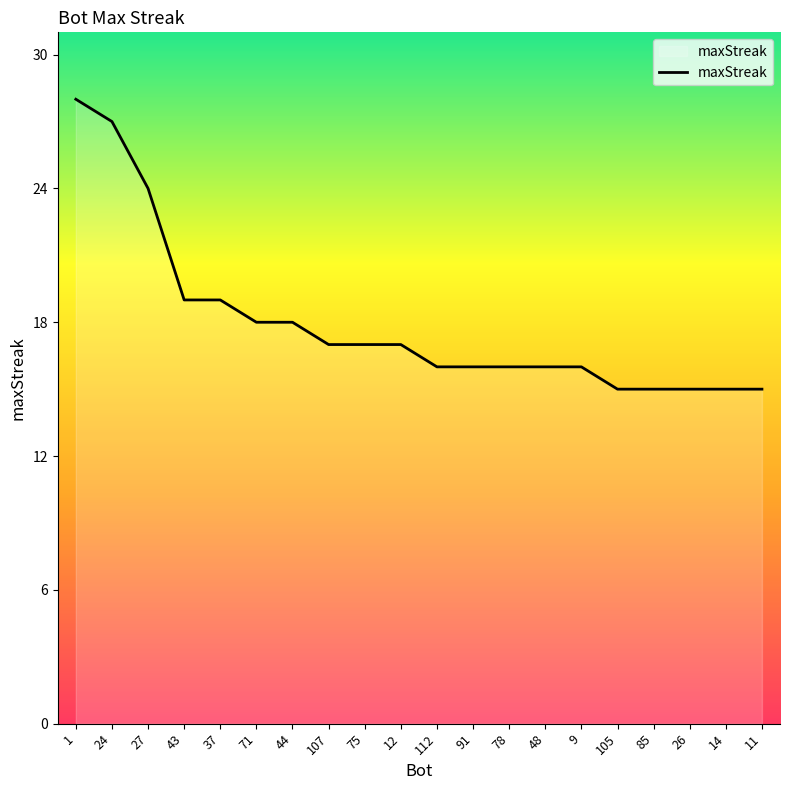

Reading left to right, transcribe all the data shown in this chart.

28	27	24	19	19	18	18	17	17	17	16	16	16	16	16	15	15	15	15	15